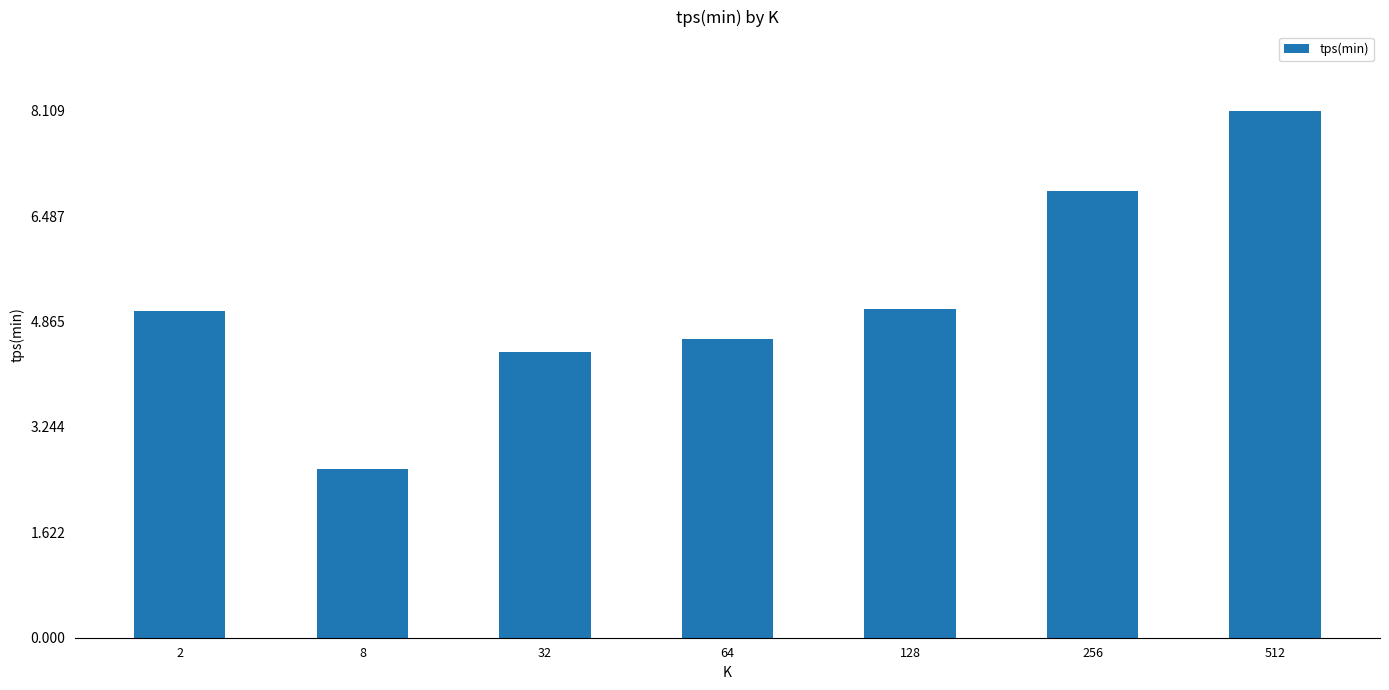

What is the maximum value shown in the chart?

8.1